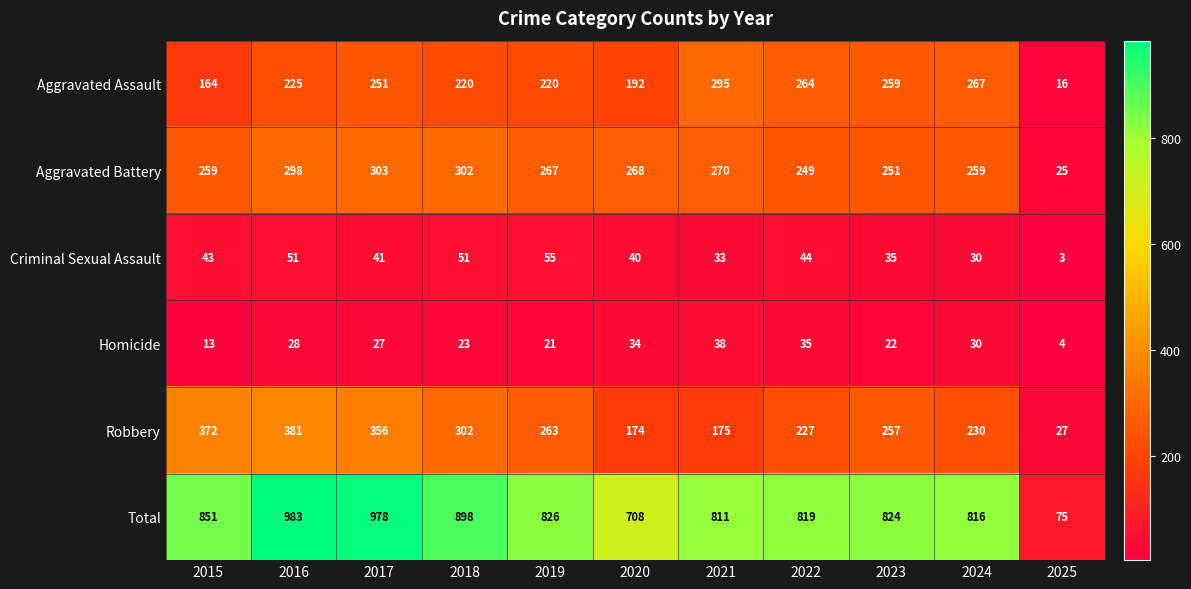

What is the difference between the maximum and second lowest values in the Homicide series?

25